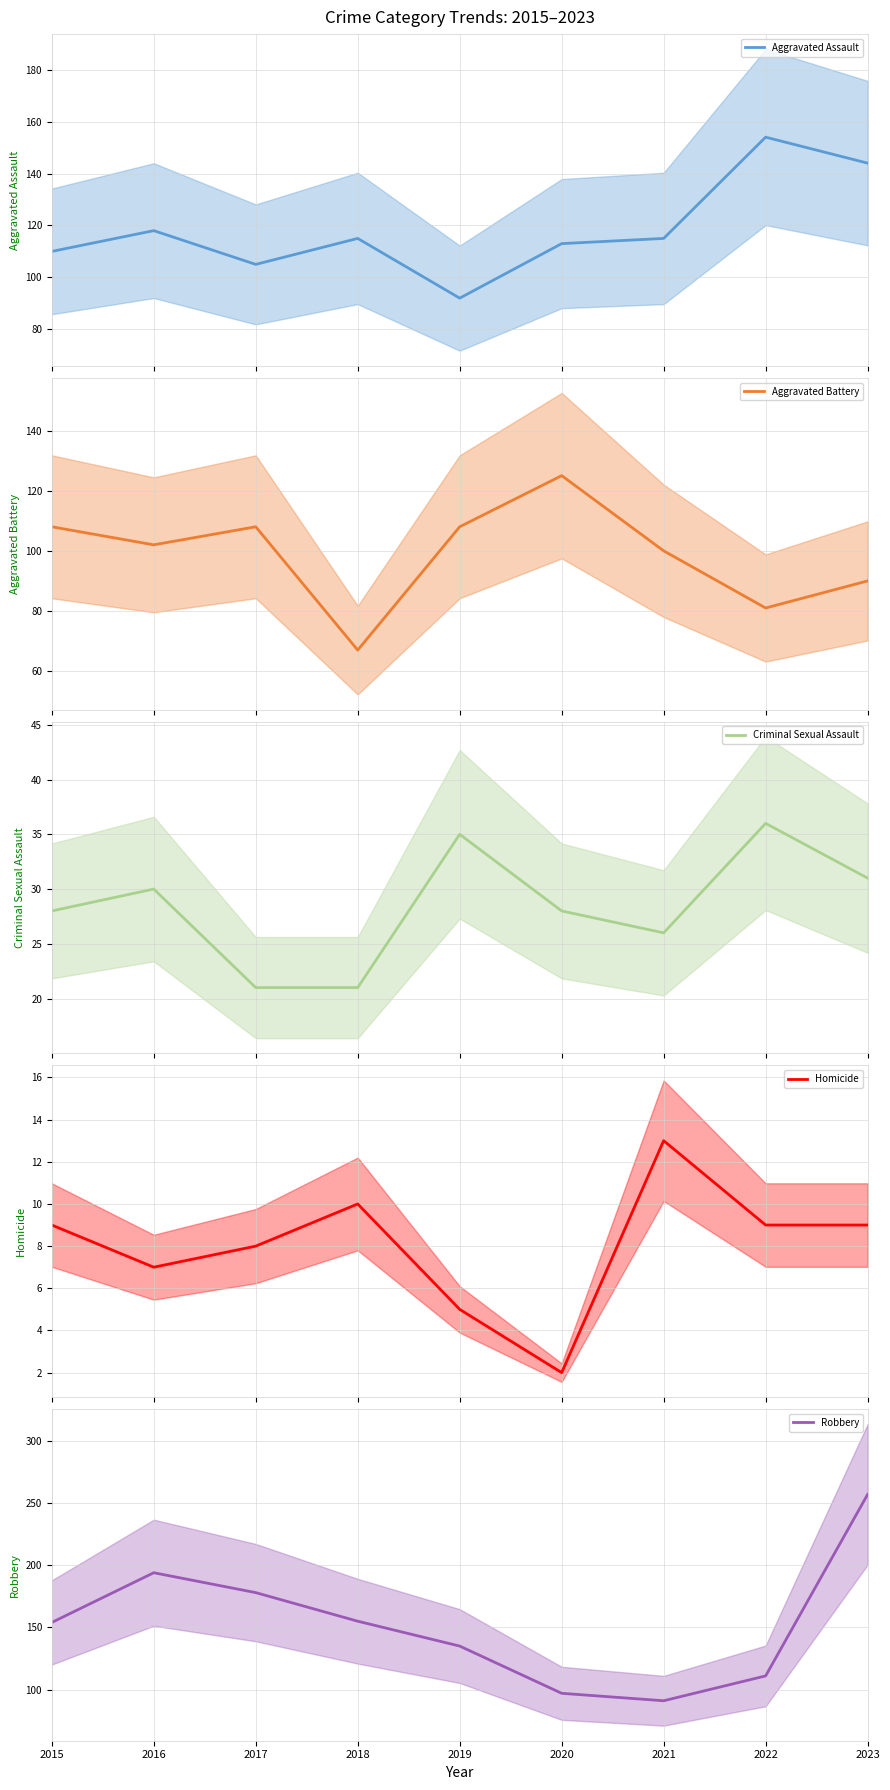

What is the maximum value shown in the chart?

257